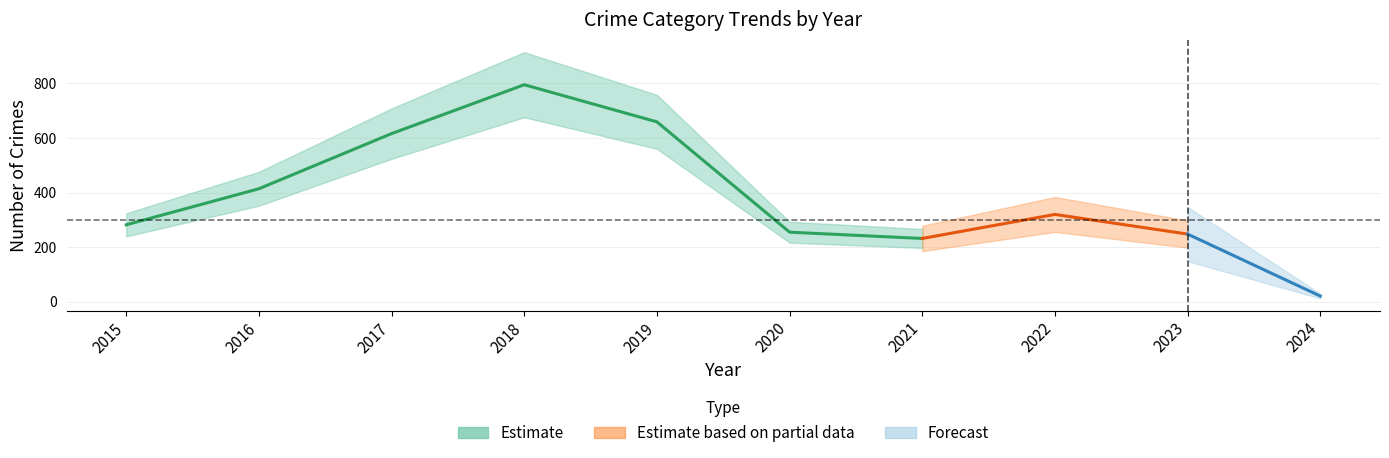

True or false: Aggravated Assault and Robbery intersect in this chart.

False